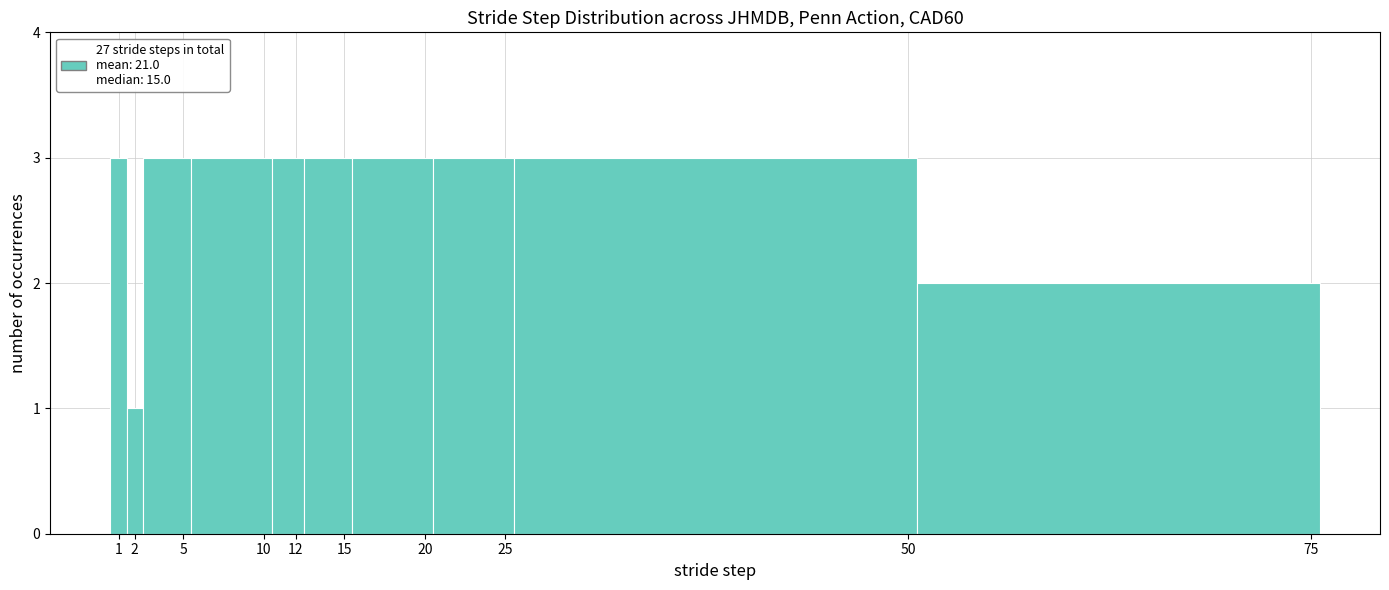

Reading left to right, list every bar in this chart as the range it spans on the x-axis followed by its height. The values are not printed on the chart, so give them approximately, as read against the axis.

0.5 to 1.5: 3
1.5 to 2.5: 1
2.5 to 5.5: 3
5.5 to 10.5: 3
10.5 to 12.5: 3
12.5 to 15.5: 3
15.5 to 20.5: 3
20.5 to 25.5: 3
25.5 to 50.5: 3
50.5 to 75.5: 2